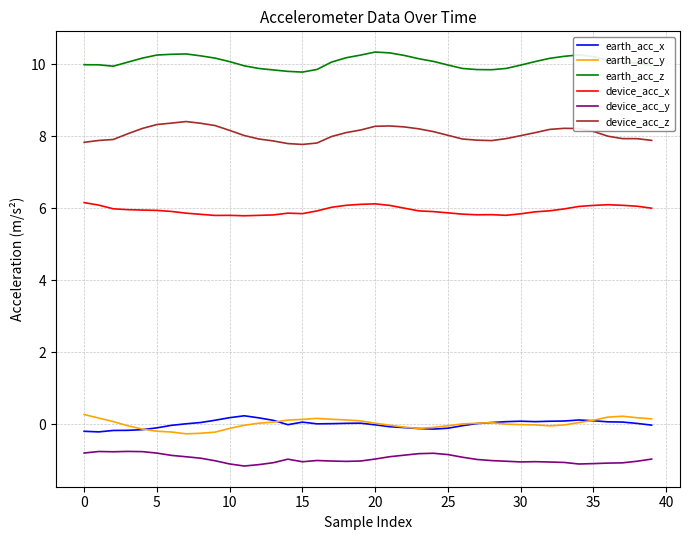

True or false: device_acc_x has more than 2 points higher than both neighbors.

True